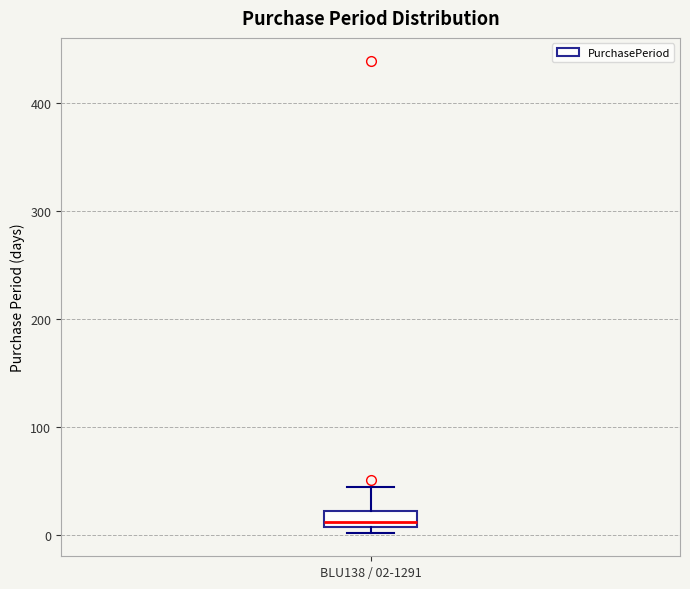

Where does the upper whisker of the box for BLU138 / 02-1291 end on the y-axis? The values are not printed on the chart, so give them approximately, as read against the axis.

40